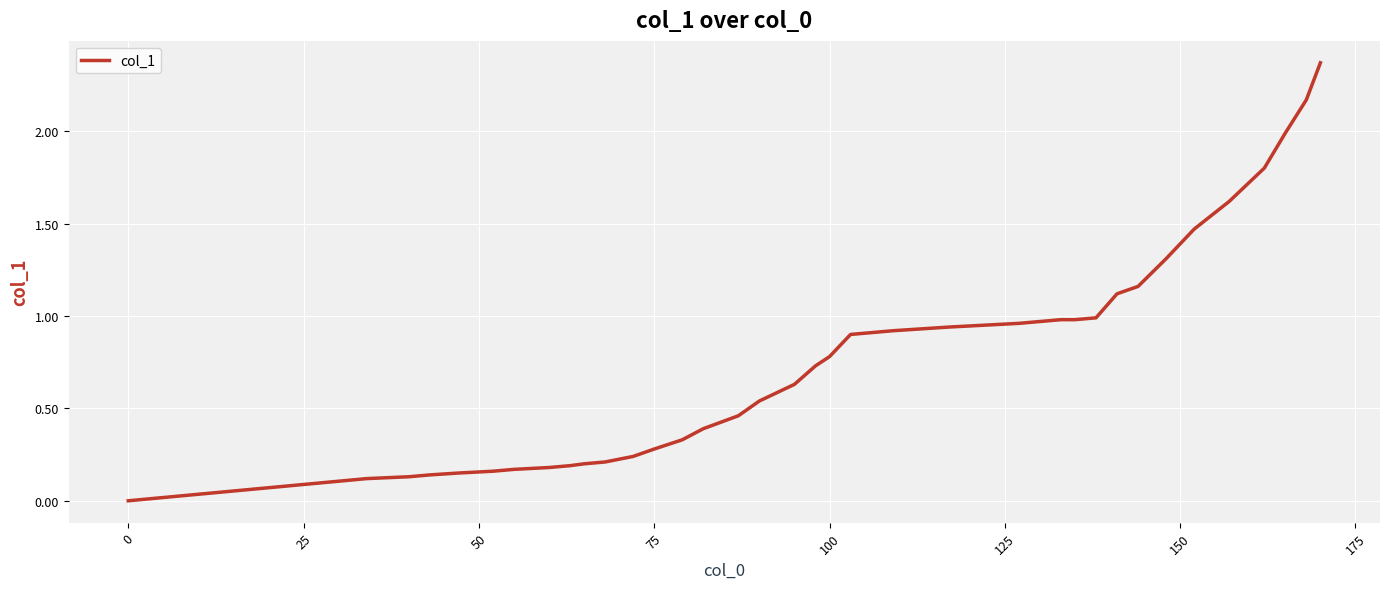

Does the chart display data point markers on the line(s)?

No